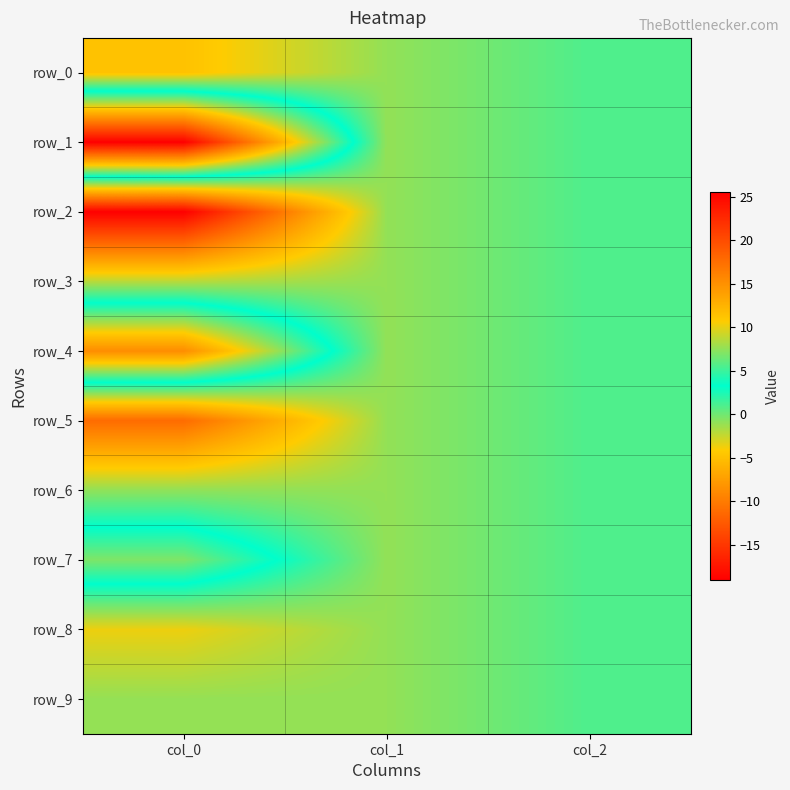

What is the maximum value shown in the chart?

25.6